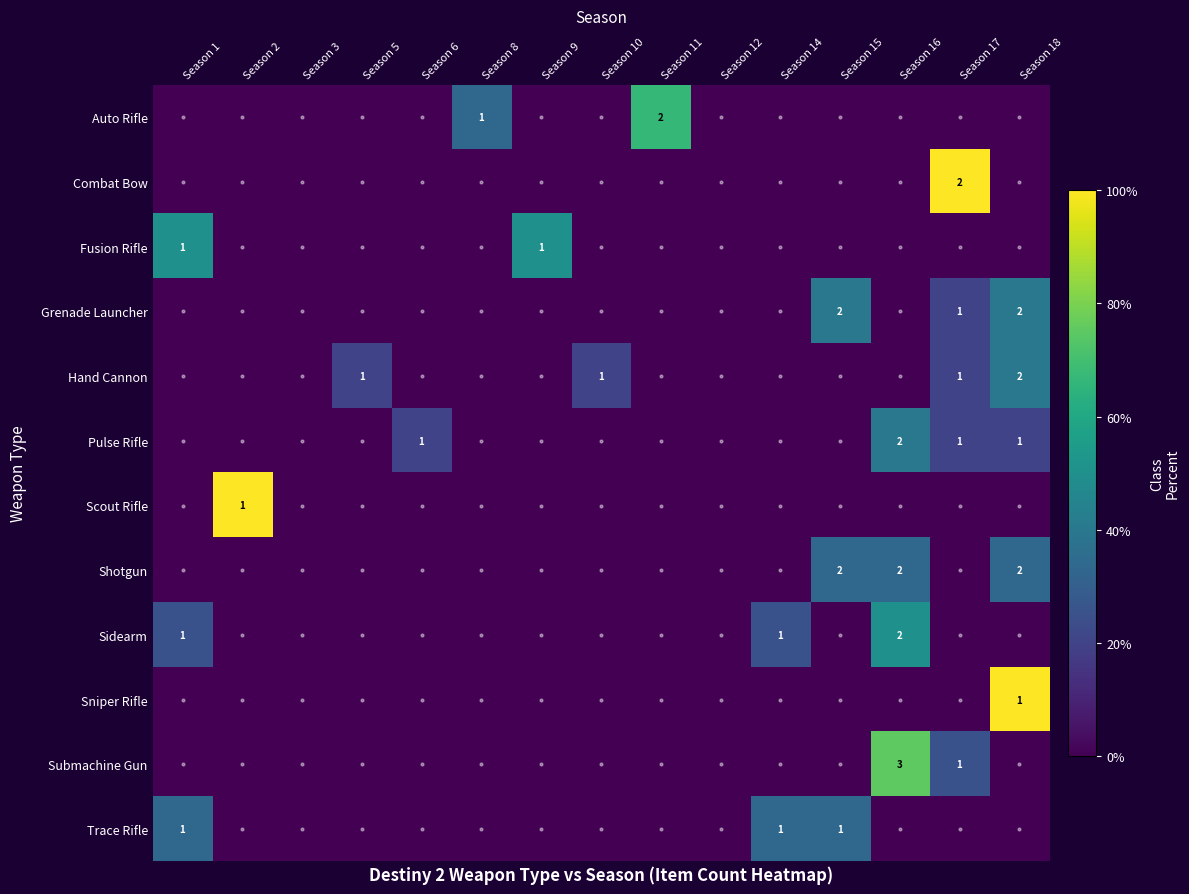

How many series are shown in this chart?

12